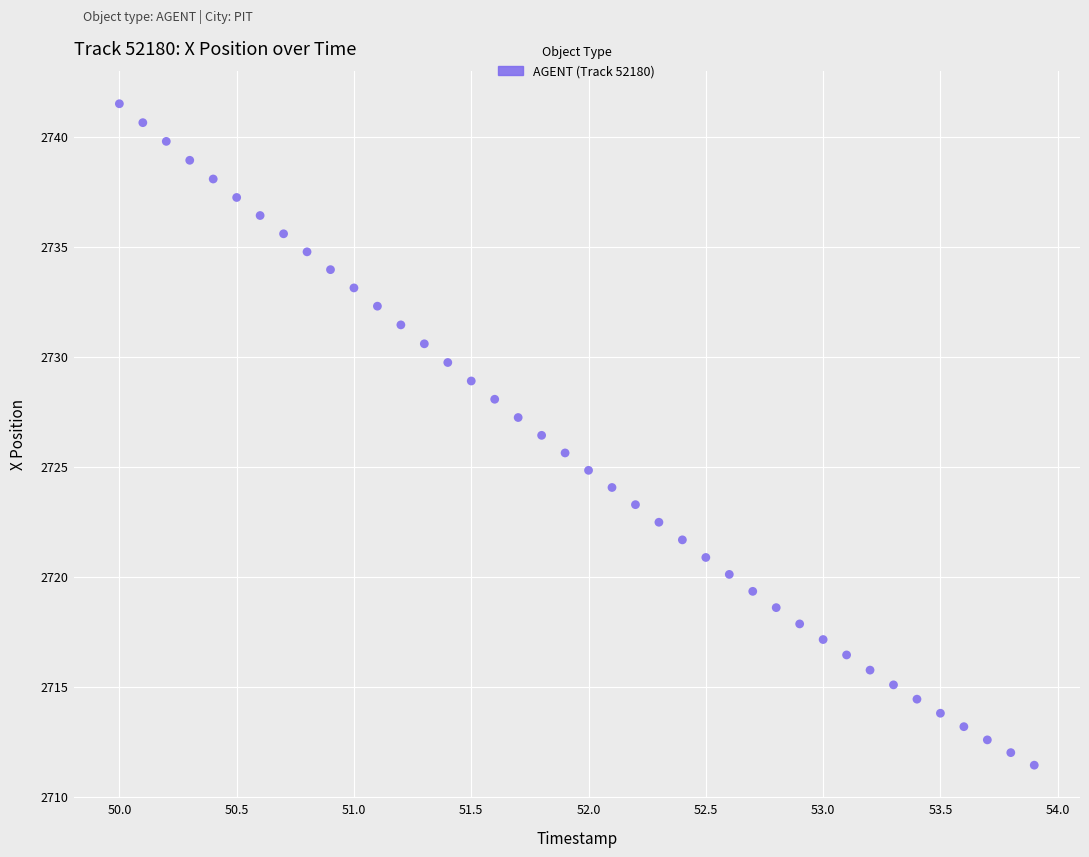

What is the range of Y values (max minus min)?

30.1